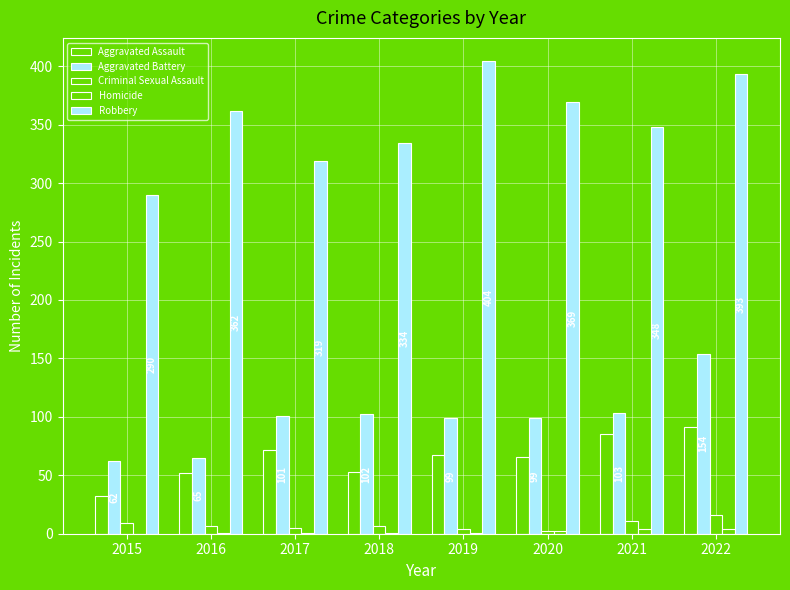

Which category has the highest value in the Aggravated Battery series?

2022